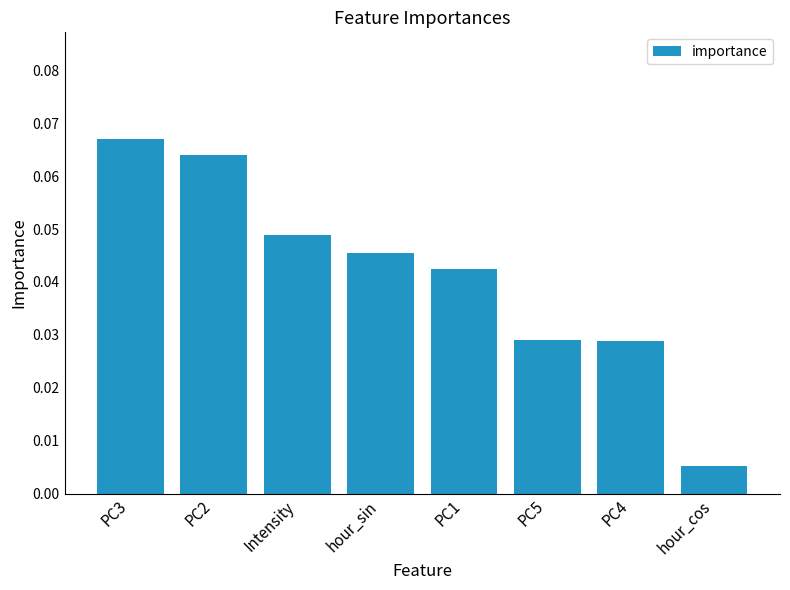

What is the sum of all values?

0.3